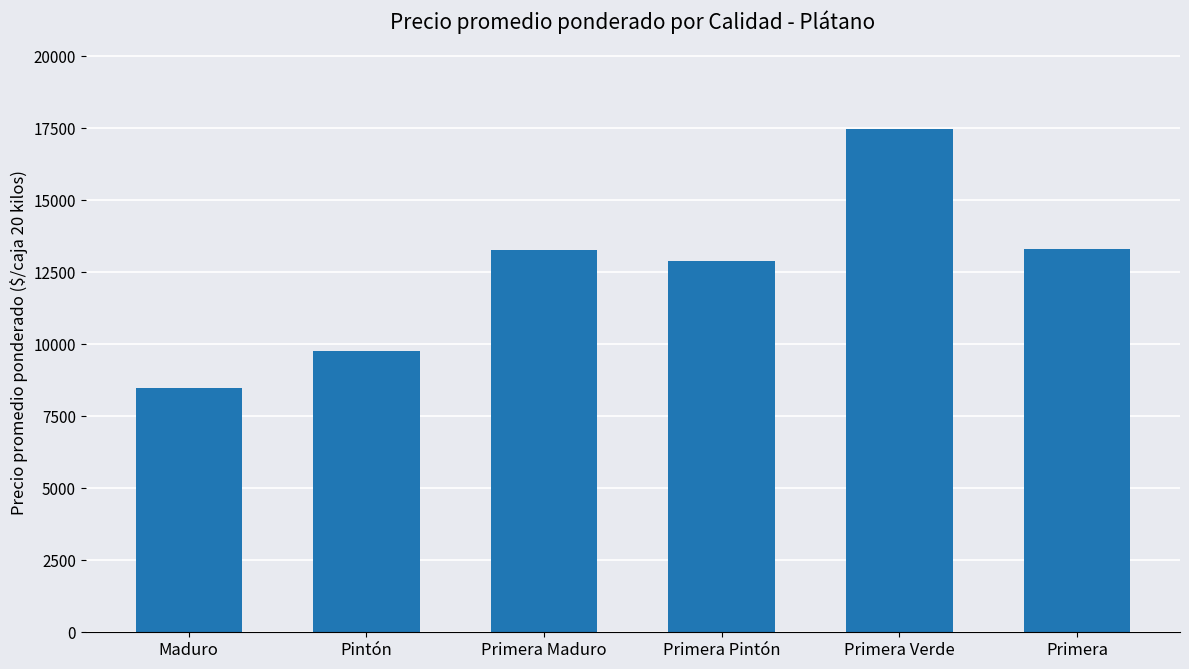

The value at Pintón is 13536. True or false?

False